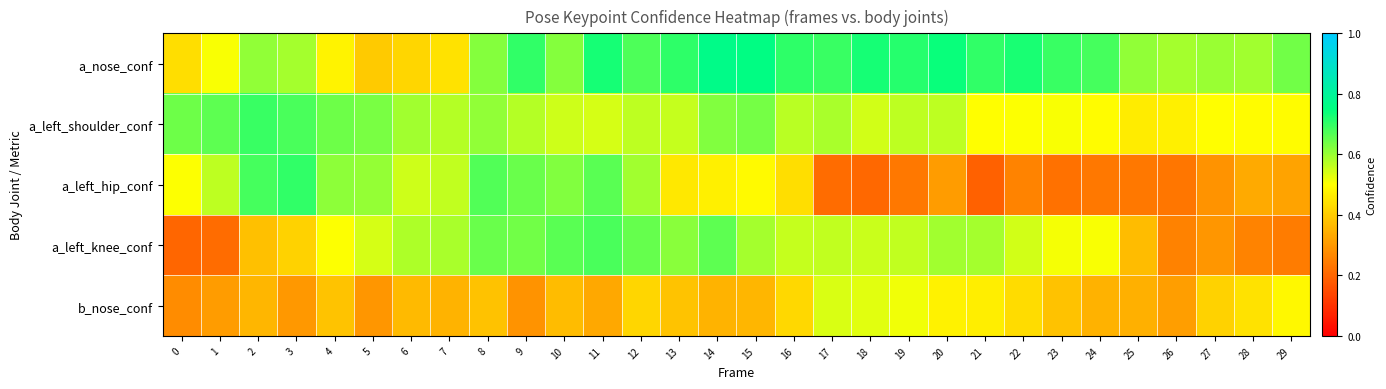

Reading left to right, what are all the values shown in this chart?

a_nose_conf: 0=0.4	1=0.5	2=0.6	3=0.6	4=0.5	5=0.4	6=0.4	7=0.4	8=0.6	9=0.7	10=0.6	11=0.7	12=0.7	13=0.7	14=0.8	15=0.8	16=0.7	17=0.7	18=0.7	19=0.7	20=0.7	21=0.7	22=0.7	23=0.7	24=0.7	25=0.6	26=0.6	27=0.6	28=0.6	29=0.6
a_left_shoulder_conf: 0=0.6	1=0.7	2=0.7	3=0.7	4=0.6	5=0.6	6=0.6	7=0.6	8=0.6	9=0.6	10=0.5	11=0.5	12=0.6	13=0.6	14=0.6	15=0.6	16=0.6	17=0.6	18=0.5	19=0.6	20=0.6	21=0.5	22=0.5	23=0.5	24=0.5	25=0.5	26=0.5	27=0.5	28=0.5	29=0.5
a_left_hip_conf: 0=0.5	1=0.6	2=0.7	3=0.7	4=0.6	5=0.6	6=0.5	7=0.6	8=0.7	9=0.6	10=0.6	11=0.7	12=0.6	13=0.5	14=0.5	15=0.5	16=0.4	17=0.2	18=0.2	19=0.2	20=0.3	21=0.2	22=0.3	23=0.2	24=0.2	25=0.2	26=0.2	27=0.3	28=0.3	29=0.3
a_left_knee_conf: 0=0.2	1=0.2	2=0.4	3=0.4	4=0.5	5=0.5	6=0.6	7=0.6	8=0.6	9=0.6	10=0.7	11=0.7	12=0.7	13=0.6	14=0.7	15=0.6	16=0.6	17=0.6	18=0.6	19=0.6	20=0.6	21=0.6	22=0.5	23=0.5	24=0.5	25=0.4	26=0.3	27=0.3	28=0.3	29=0.2
b_nose_conf: 0=0.3	1=0.3	2=0.4	3=0.3	4=0.4	5=0.3	6=0.4	7=0.4	8=0.4	9=0.3	10=0.4	11=0.3	12=0.4	13=0.4	14=0.4	15=0.4	16=0.4	17=0.5	18=0.5	19=0.5	20=0.5	21=0.5	22=0.4	23=0.4	24=0.3	25=0.3	26=0.3	27=0.4	28=0.4	29=0.5